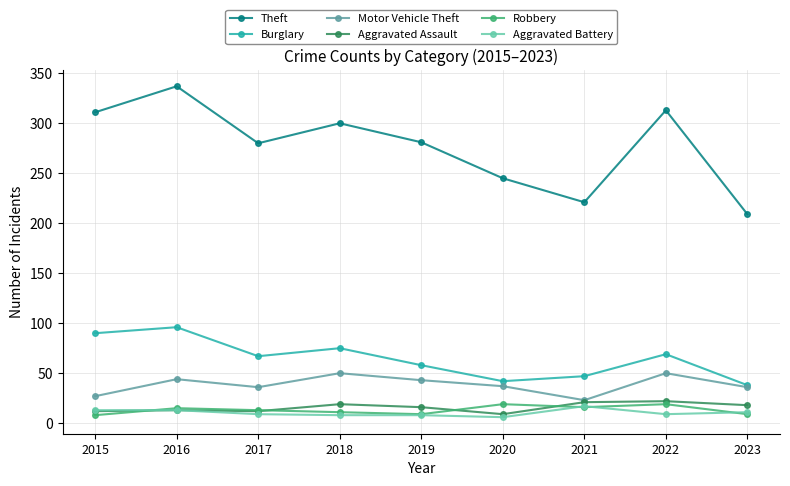

How many lines are shown in the chart?

6